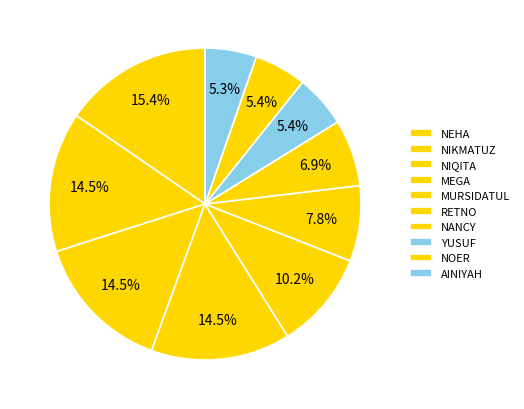

Combined, what portion of the pie is NOER and MEGA?

19.9%